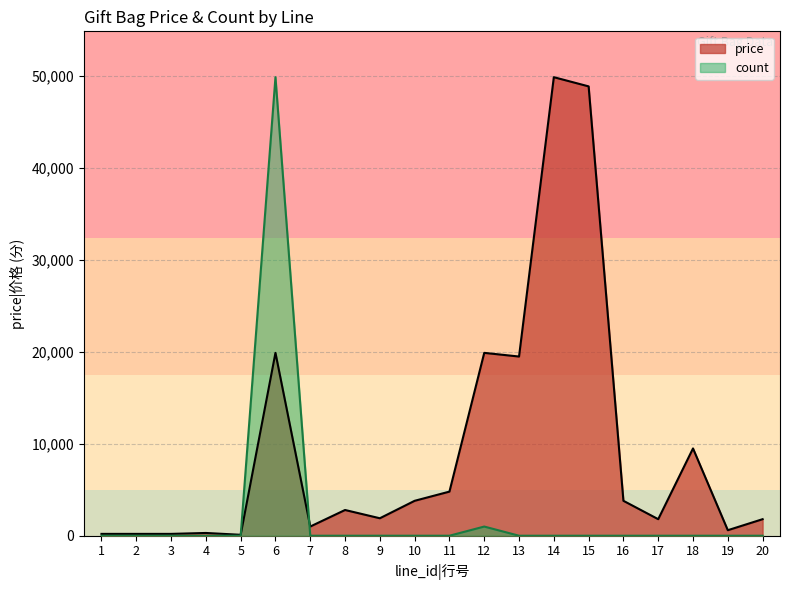

Which series changed the most between 7 and 12?

price